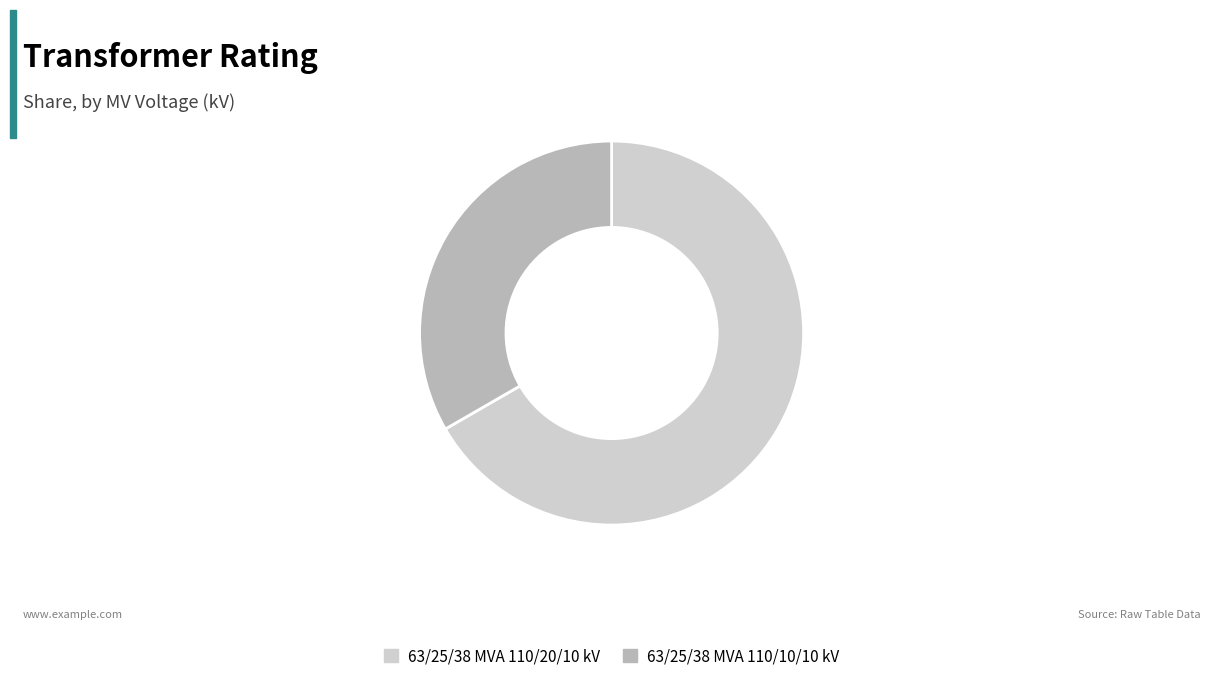

Combined, do 63/25/38 MVA 110/20/10 kV and 63/25/38 MVA 110/10/10 kV account for over 50%?

Yes